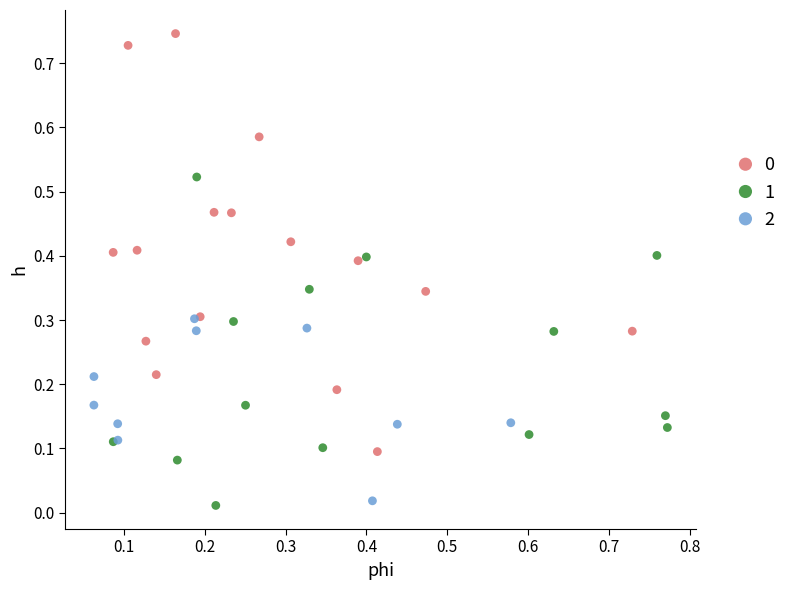

Which series contains the lowest Y value?

1